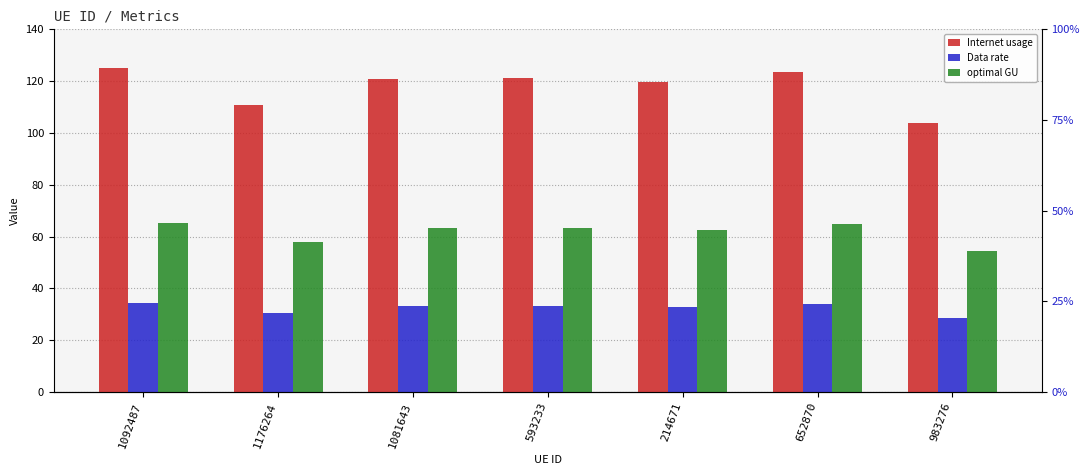

What is the smallest value displayed?

28.4